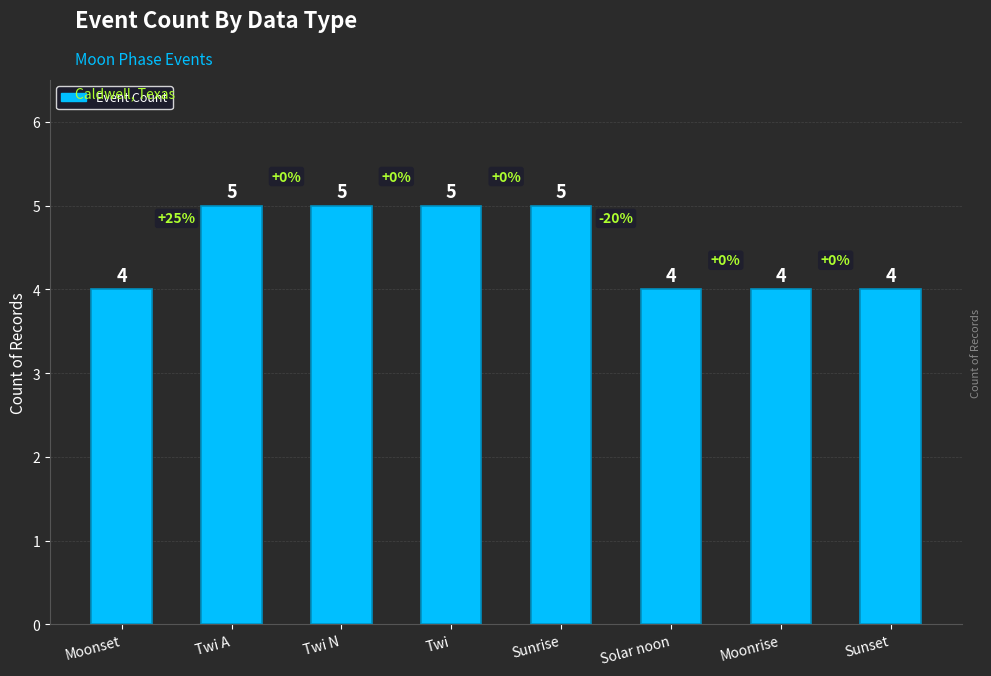

What is the sum of the values at Twi N and Solar noon?

9